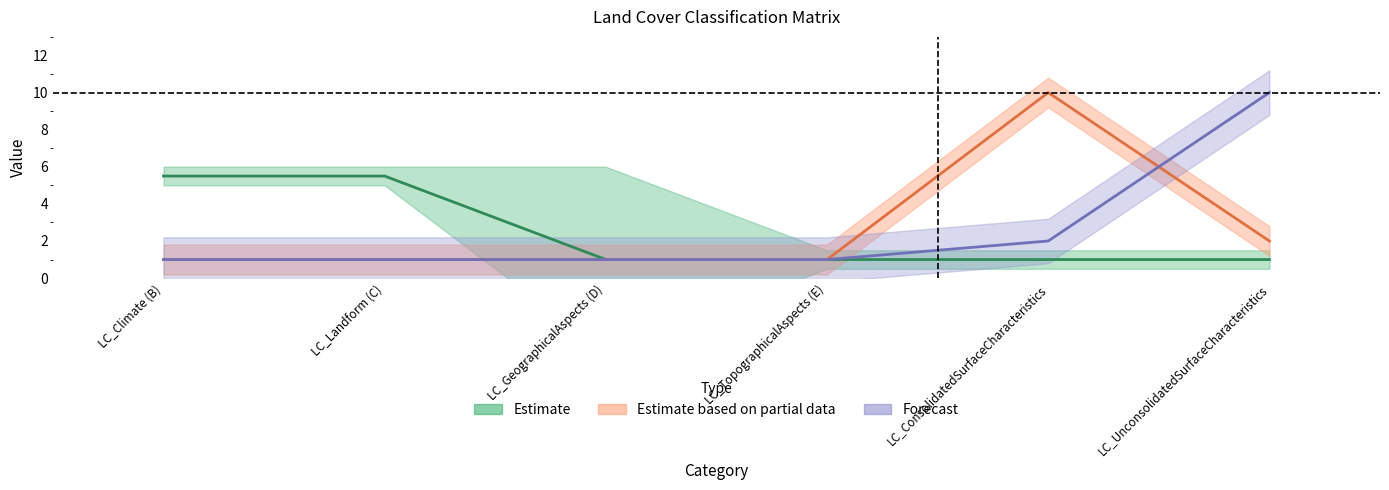

Count the number of categories in the chart.

6